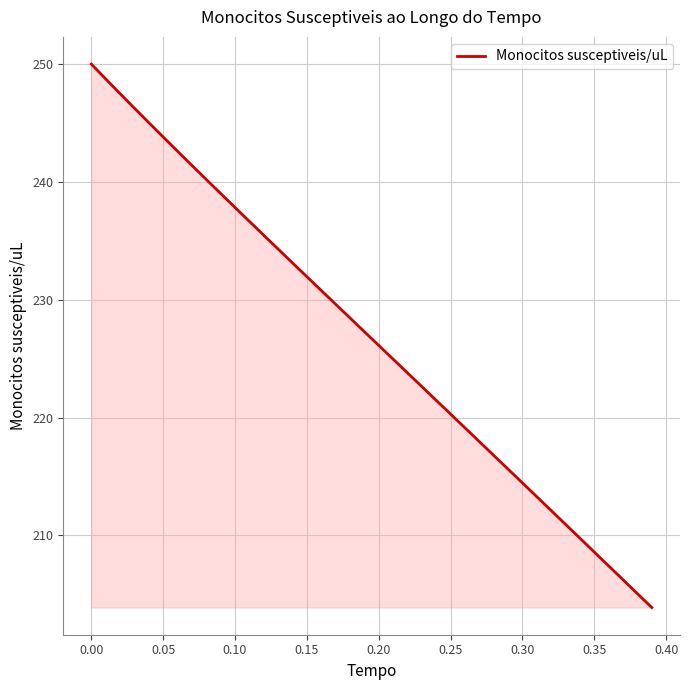

True or false: the data has more than 2 interior local peaks.

False